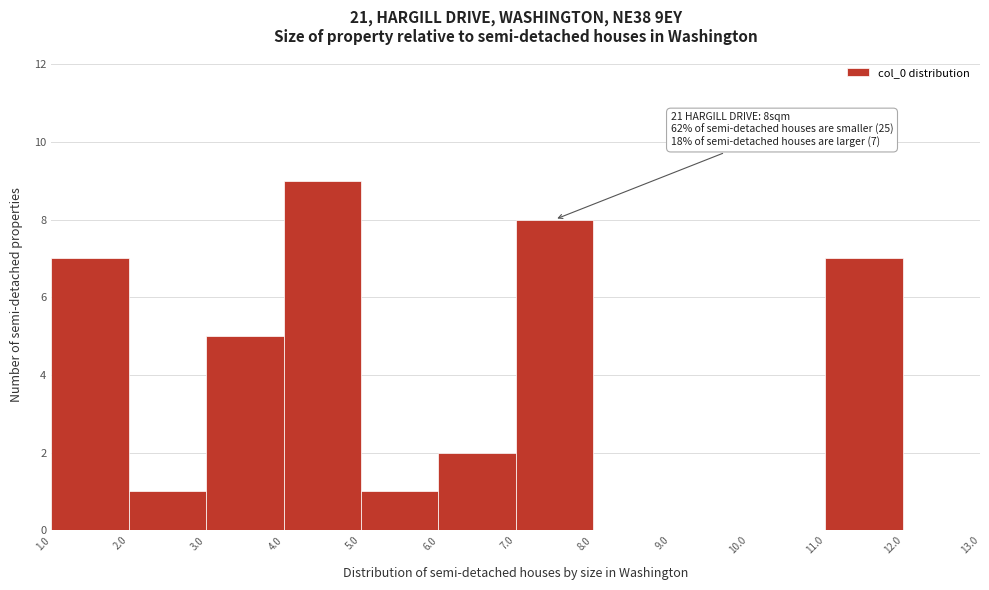

Which range on the x-axis has the tallest bar?

4.0 to 5.0